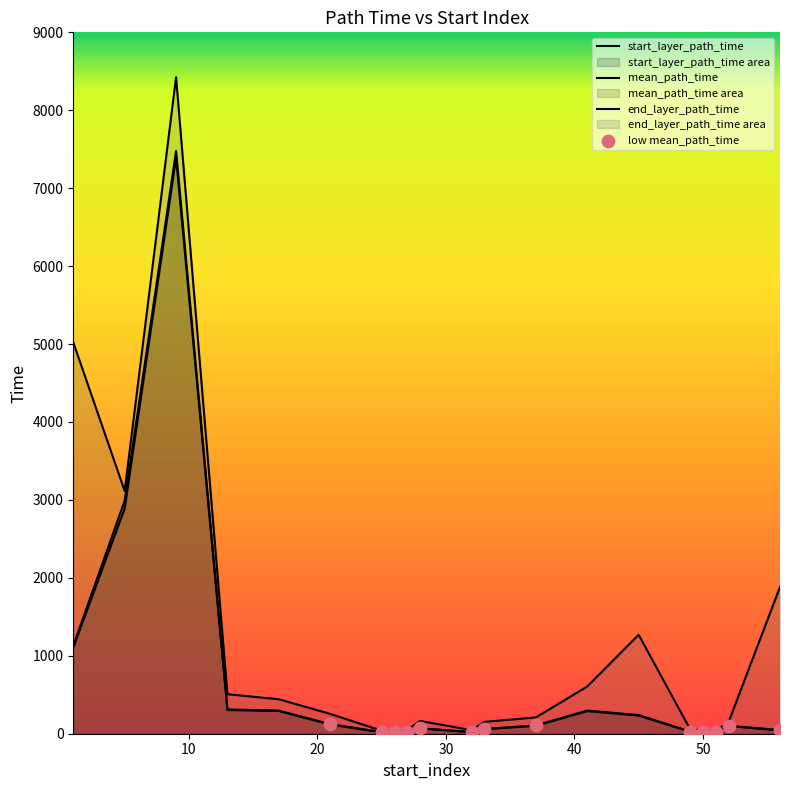

Which series contains the highest Y value?

end_layer_path_time